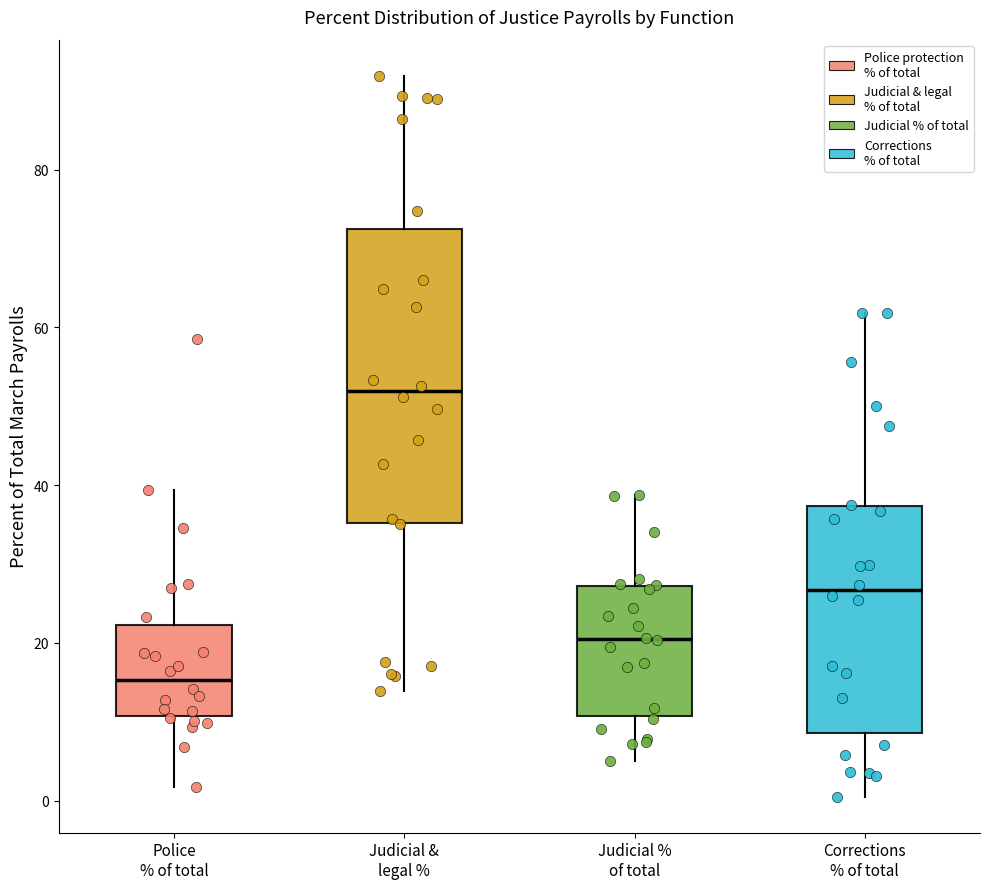

Reading left to right, transcribe this box plot: for each box, give where its median line is, the range the box spans, and where its two whiskers end, as read against the y-axis. The values are not printed on the chart, so give them approximately, as read against the axis.

Police % of total: median 16, box 10 to 22, whiskers 2 to 40
Judicial & legal %: median 52, box 36 to 72, whiskers 14 to 92
Judicial % of total: median 20, box 10 to 28, whiskers 6 to 38
Corrections % of total: median 26, box 8 to 38, whiskers 0 to 62